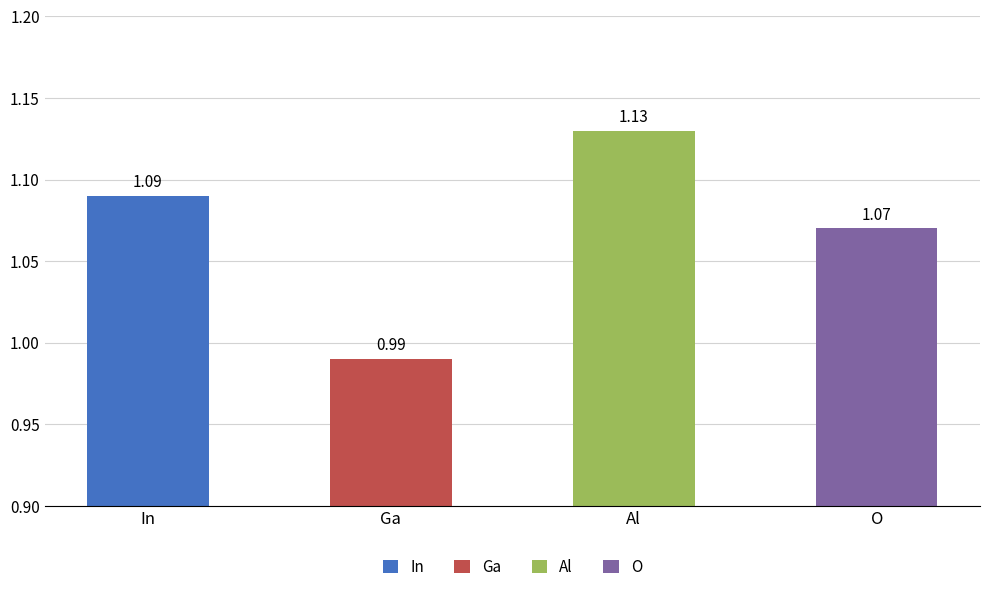

What is the label of the 2nd bar from the right?

Al